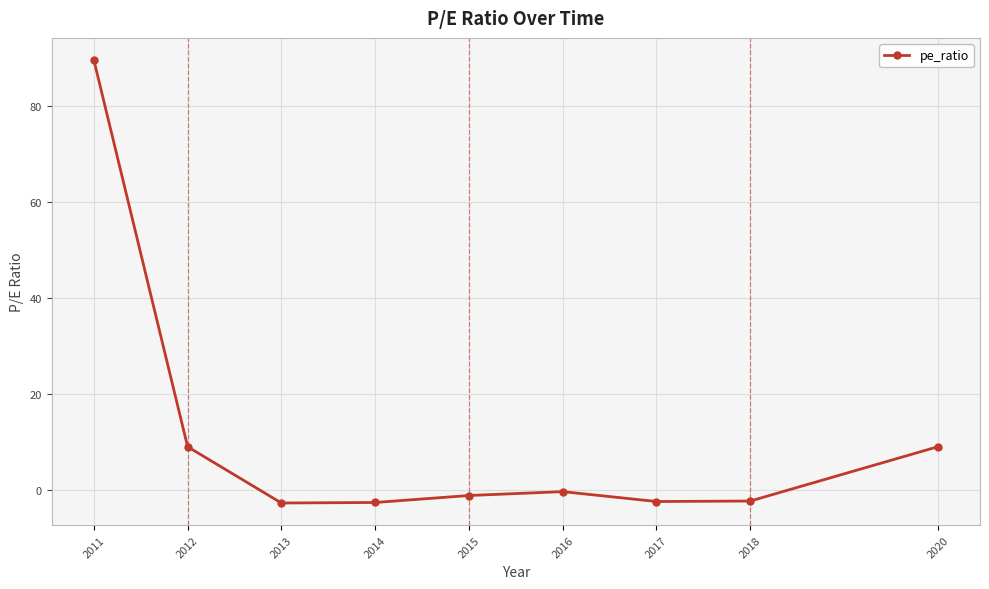

What is the difference between the values at 2012 and 2018?

11.3